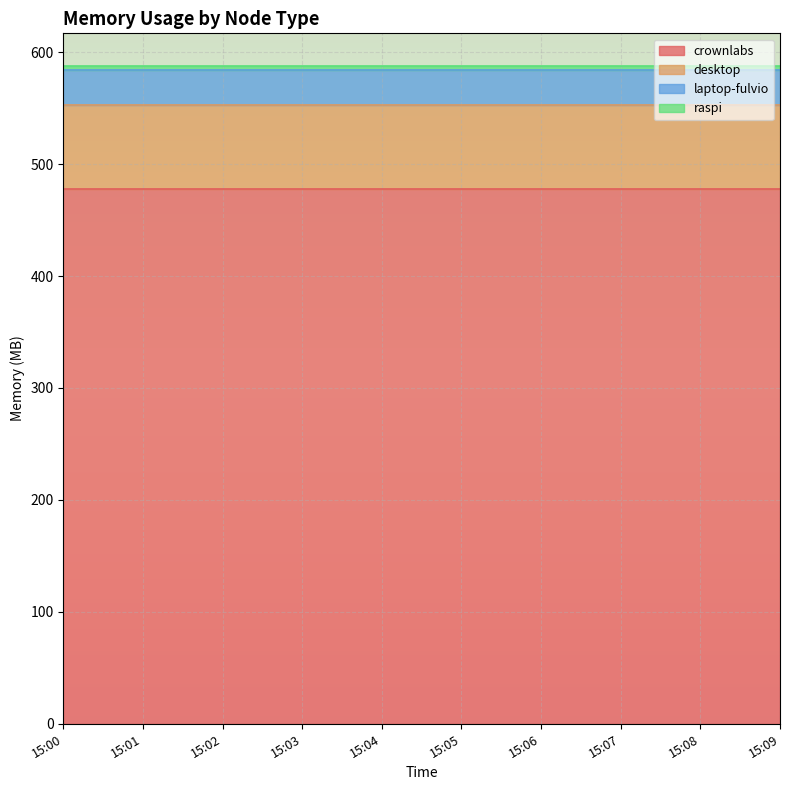

List the series in order of their peak value, highest first.

crownlabs, desktop, laptop-fulvio, raspi